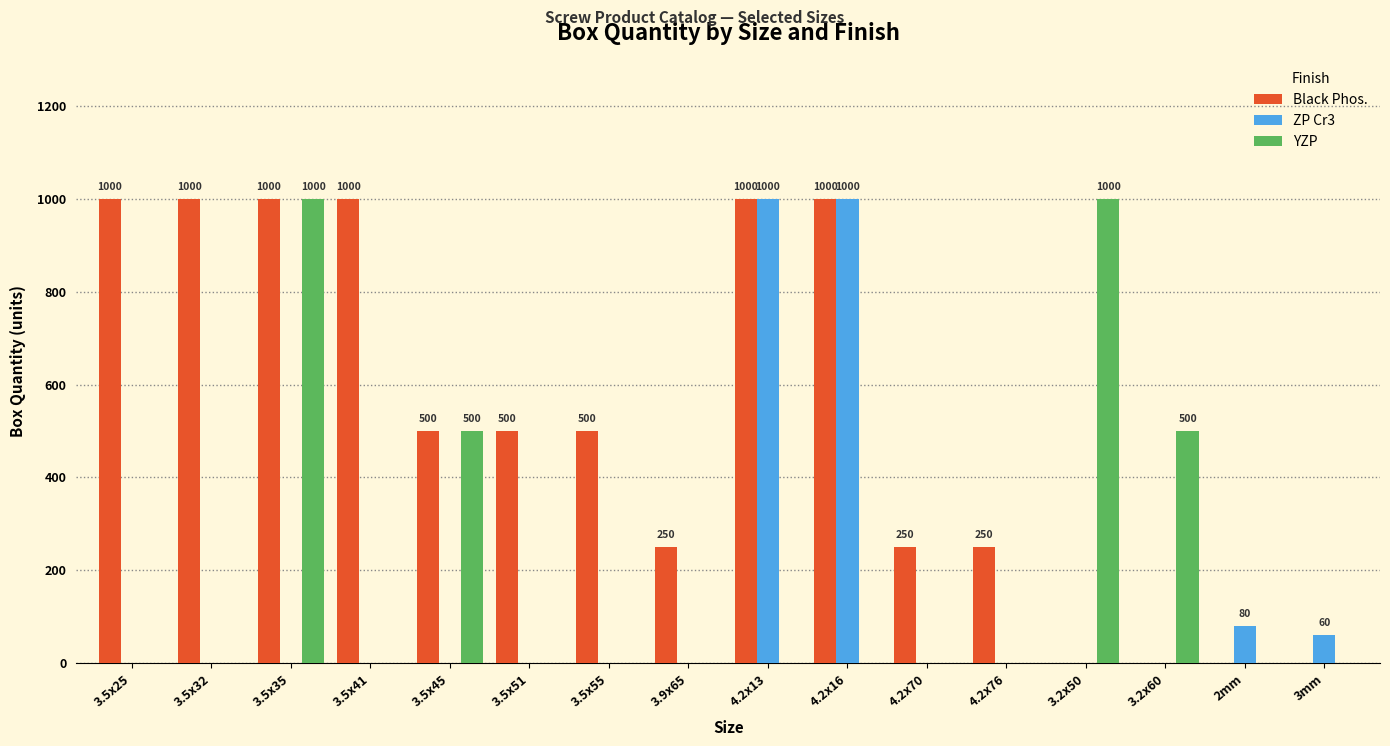

Which series changed the most between 3.5x25 and 3mm?

Black Phos.